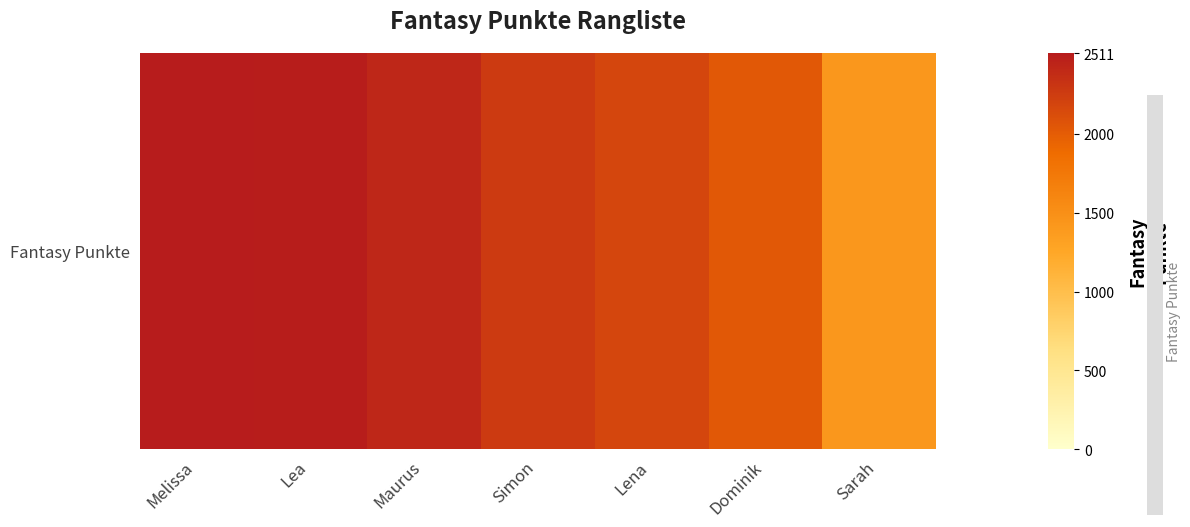

Approximately how many times larger is the value at Sarah compared to Maurus?

0.6